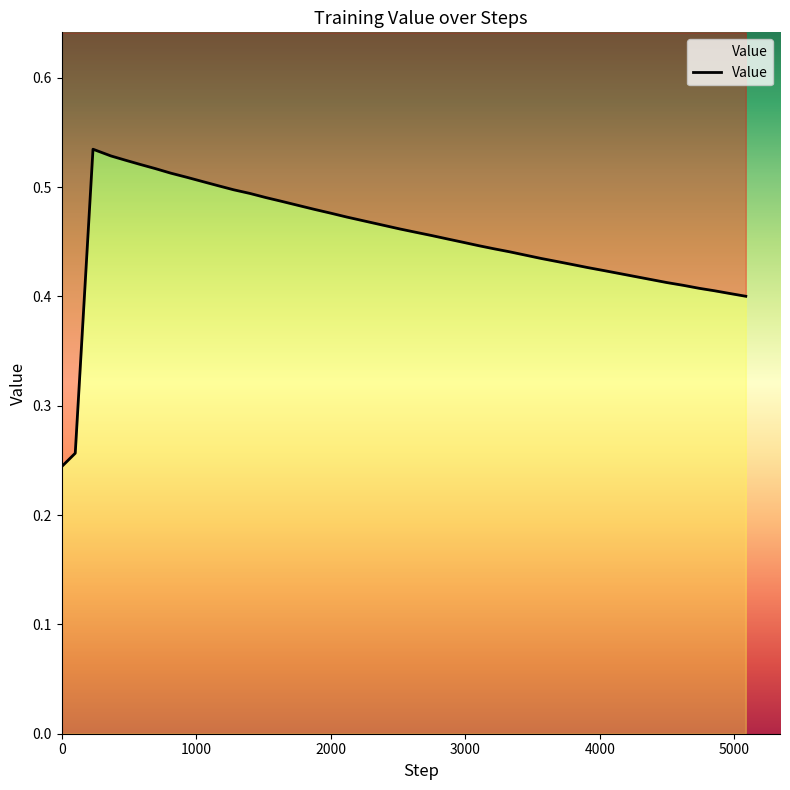

Reading right to left, list all the values displayed in this chart.

0.4	0.4	0.4	0.4	0.4	0.4	0.4	0.4	0.4	0.4	0.4	0.4	0.4	0.4	0.4	0.4	0.4	0.5	0.5	0.5	0.5	0.5	0.5	0.5	0.5	0.5	0.5	0.5	0.5	0.5	0.5	0.5	0.5	0.5	0.5	0.5	0.5	0.5	0.3	0.2